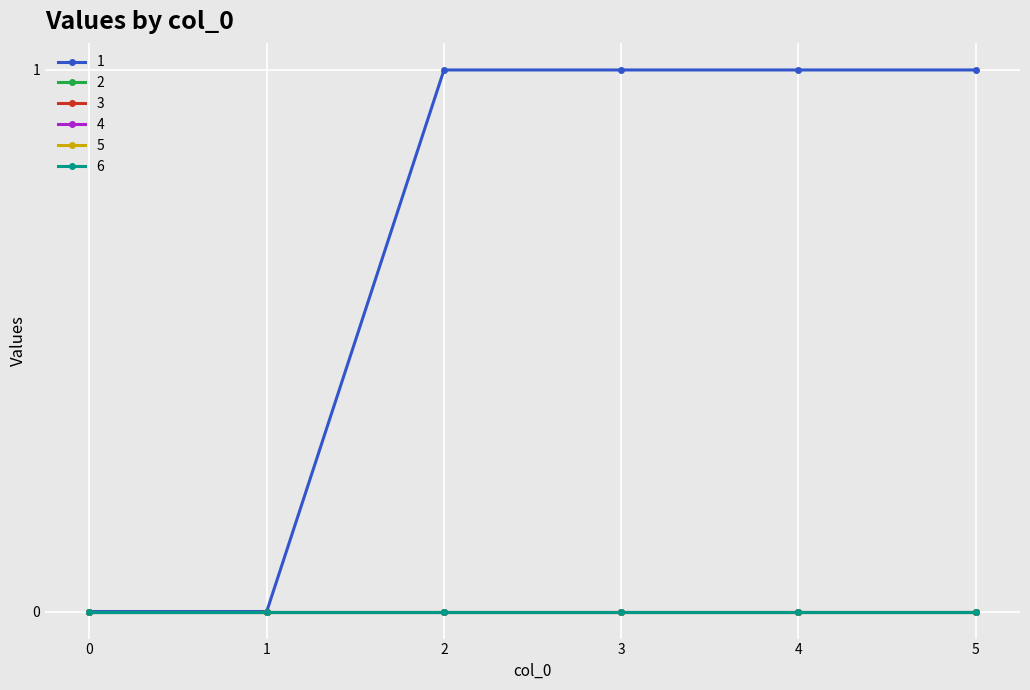

Is this an area chart (filled region under the line)?

No